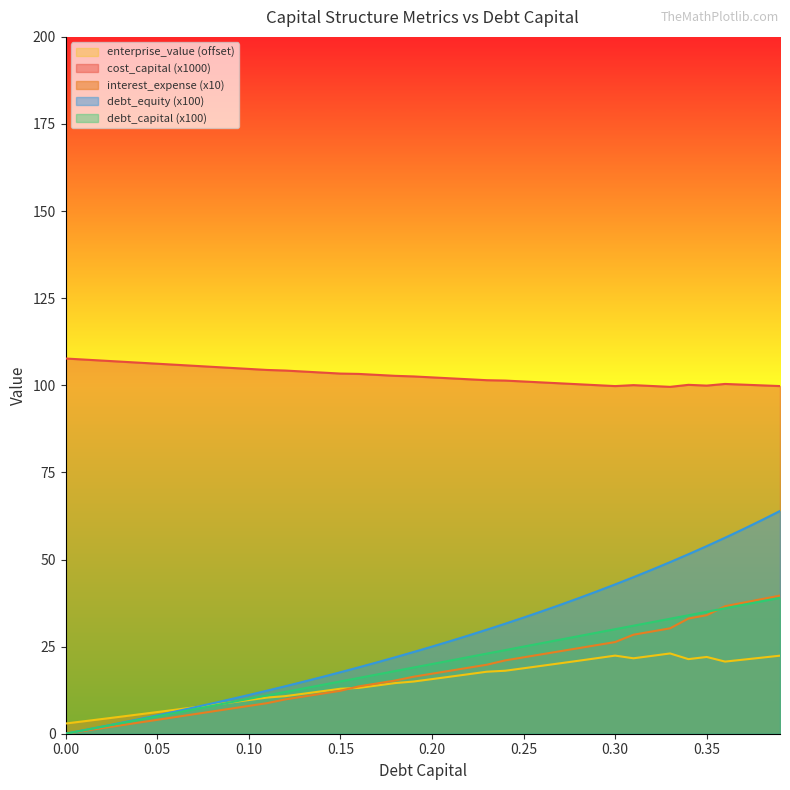

What position from the right is 0.07?

33